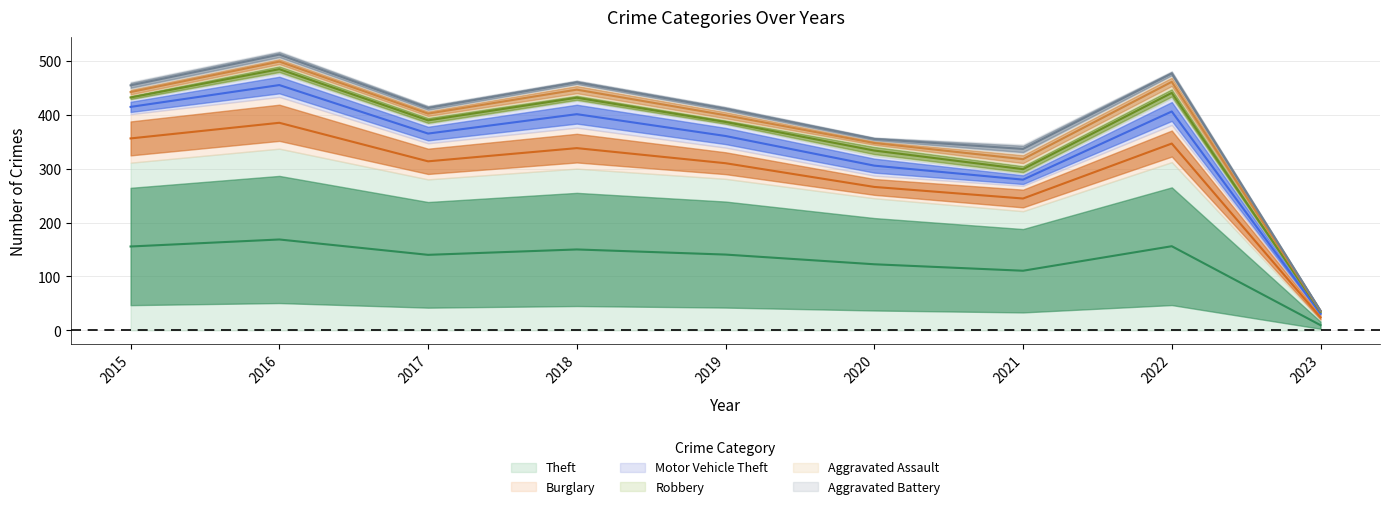

How many series are shown in this chart?

6